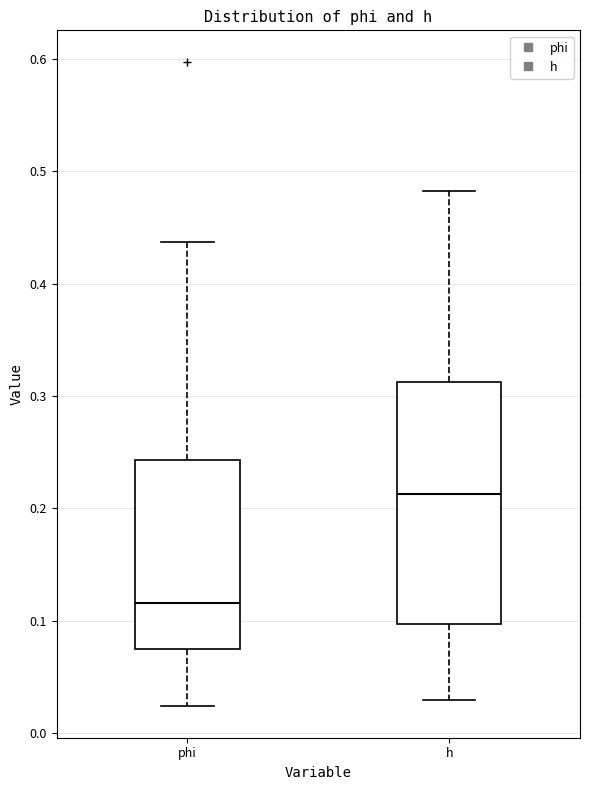

Where is the upper edge of the box for h on the y-axis? The values are not printed on the chart, so give them approximately, as read against the axis.

0.31